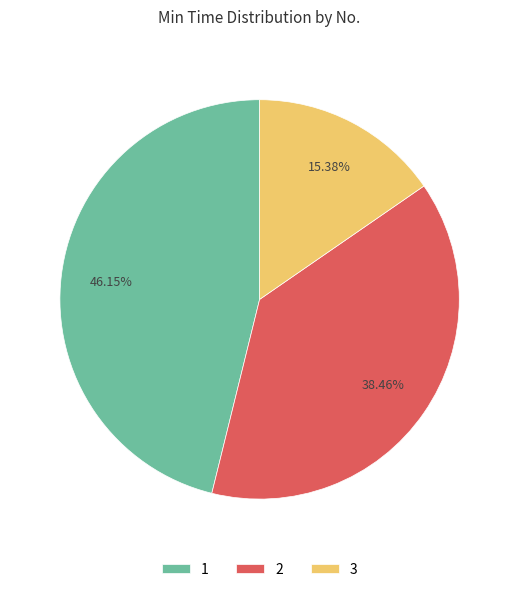

To the nearest percent, what is the combined percentage of 2 and 3?

54%